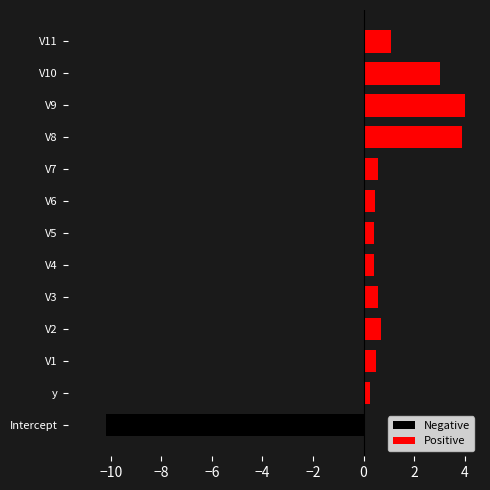

What is the minimum value shown in the chart?

-10.2